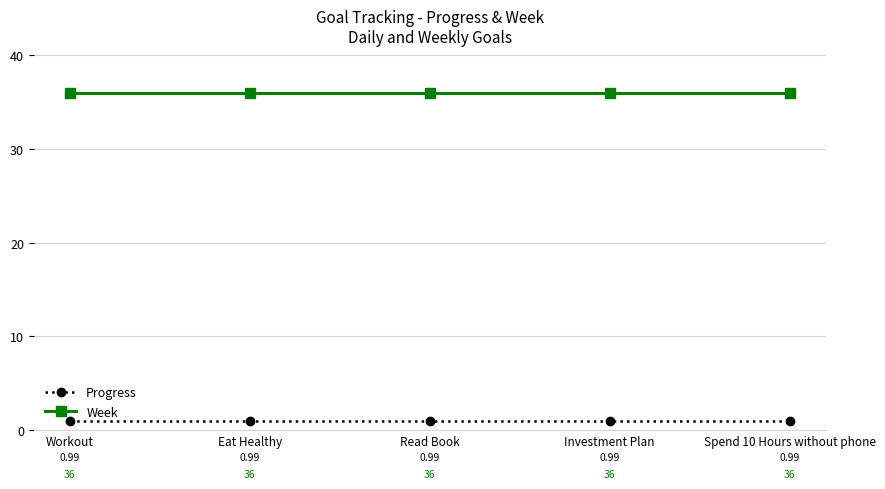

What is the spread (max minus min) of values at Read Book?

35.0